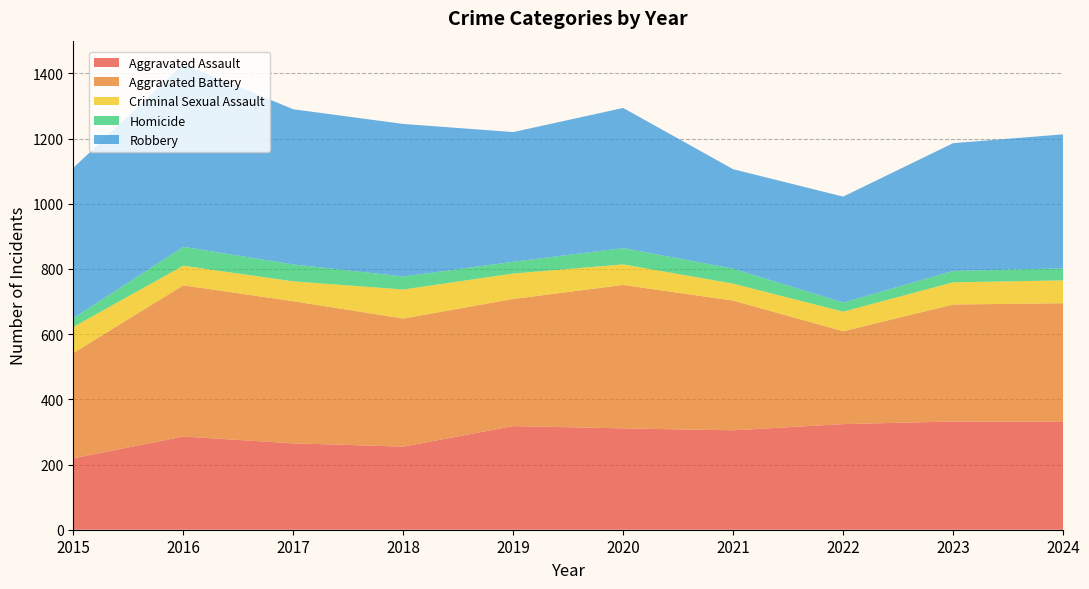

Reading left to right, transcribe all the data shown in this chart.

Aggravated Assault: 2015=219	2016=286	2017=265	2018=255	2019=318	2020=311	2021=305	2022=324	2023=332	2024=331
Aggravated Battery: 2015=323	2016=464	2017=436	2018=393	2019=390	2020=440	2021=398	2022=285	2023=359	2024=364
Criminal Sexual Assault: 2015=80	2016=60	2017=61	2018=89	2019=78	2020=63	2021=52	2022=60	2023=68	2024=70
Homicide: 2015=27	2016=58	2017=52	2018=40	2019=36	2020=50	2021=46	2022=28	2023=35	2024=37
Robbery: 2015=461	2016=561	2017=476	2018=468	2019=398	2020=430	2021=305	2022=325	2023=392	2024=411